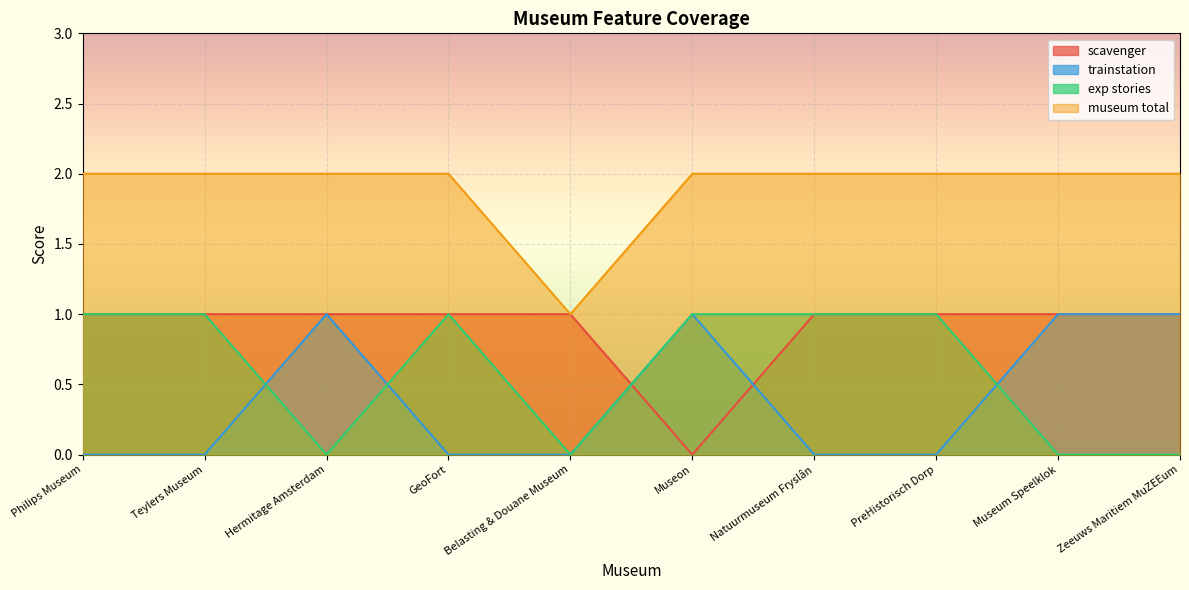

Reading right to left, transcribe all the data shown in this chart.

scavenger: Zeeuws Maritiem MuZEEum=1	Museum Speelklok=1	PreHistorisch Dorp=1	Natuurmuseum Fryslân=1	Museon=0	Belasting & Douane Museum=1	GeoFort=1	Hermitage Amsterdam=1	Teylers Museum=1	Philips Museum=1
trainstation: Zeeuws Maritiem MuZEEum=1	Museum Speelklok=1	PreHistorisch Dorp=0	Natuurmuseum Fryslân=0	Museon=1	Belasting & Douane Museum=0	GeoFort=0	Hermitage Amsterdam=1	Teylers Museum=0	Philips Museum=0
exp stories: Zeeuws Maritiem MuZEEum=0	Museum Speelklok=0	PreHistorisch Dorp=1	Natuurmuseum Fryslân=1	Museon=1	Belasting & Douane Museum=0	GeoFort=1	Hermitage Amsterdam=0	Teylers Museum=1	Philips Museum=1
museum total: Zeeuws Maritiem MuZEEum=2	Museum Speelklok=2	PreHistorisch Dorp=2	Natuurmuseum Fryslân=2	Museon=2	Belasting & Douane Museum=1	GeoFort=2	Hermitage Amsterdam=2	Teylers Museum=2	Philips Museum=2